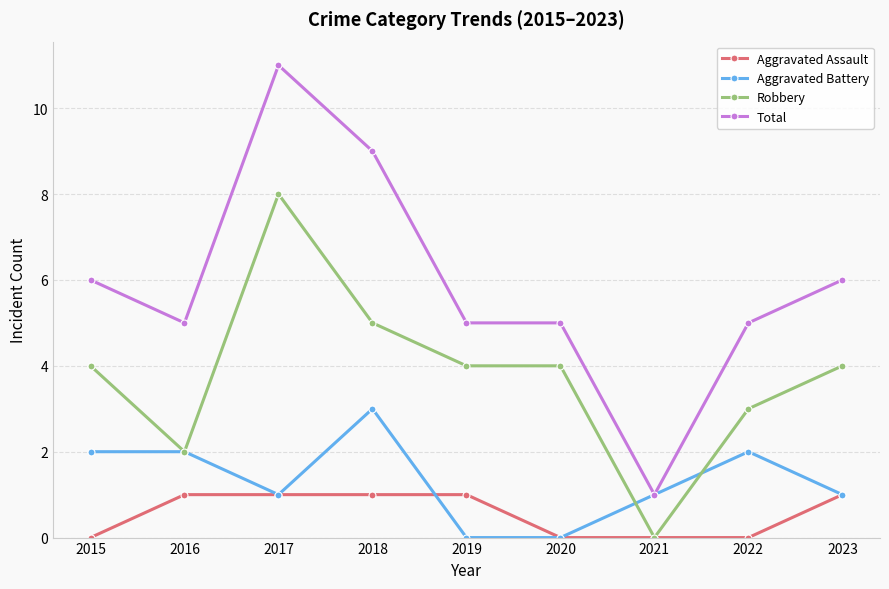

What is the maximum value for Total?

11